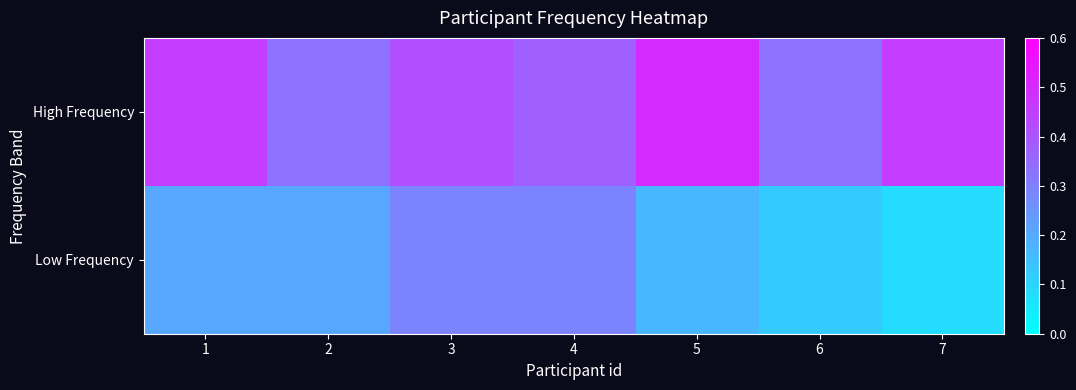

At how many categories does at least one series exceed 0?

7